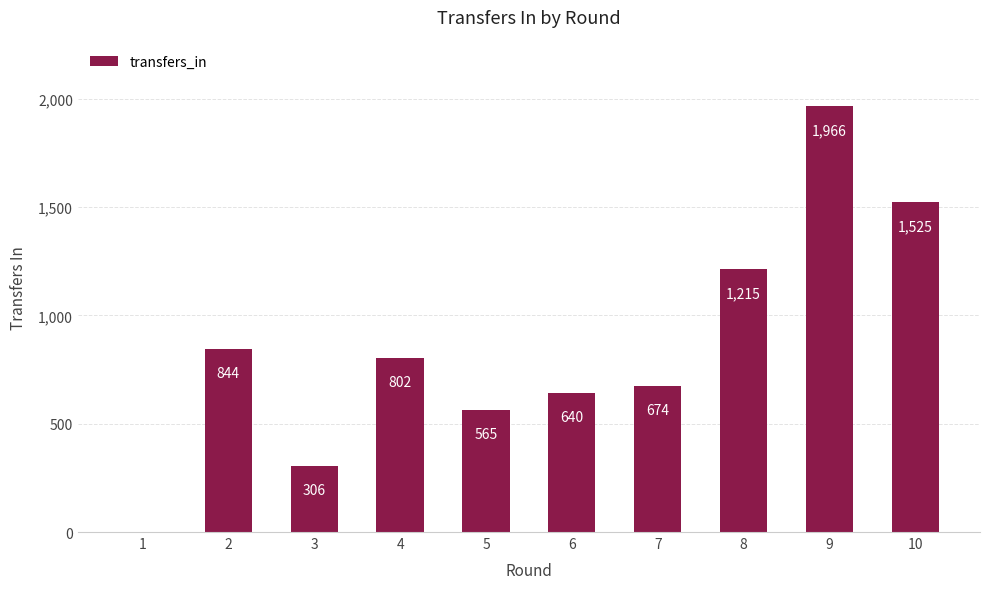

Reading right to left, transcribe all the data shown in this chart.

10=1525	9=1966	8=1215	7=674	6=640	5=565	4=802	3=306	2=844	1=0